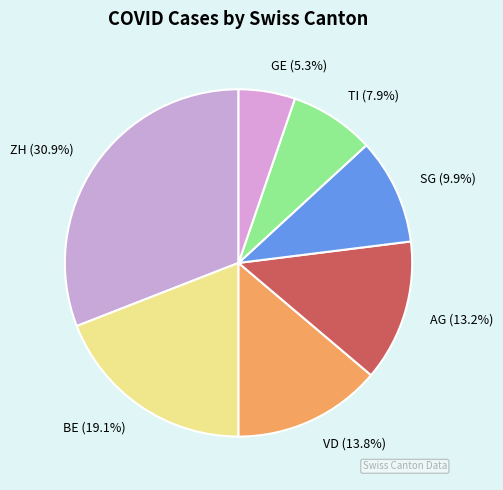

To the nearest percent, what is the combined percentage of BE and ZH?

50%